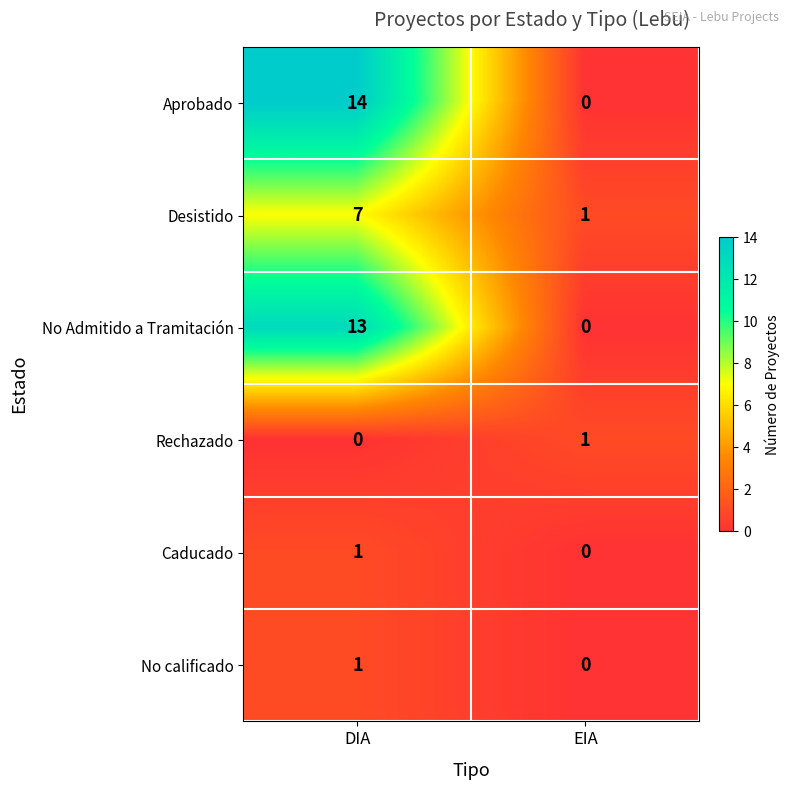

True or false: Aprobado has a value of 9 at DIA.

False